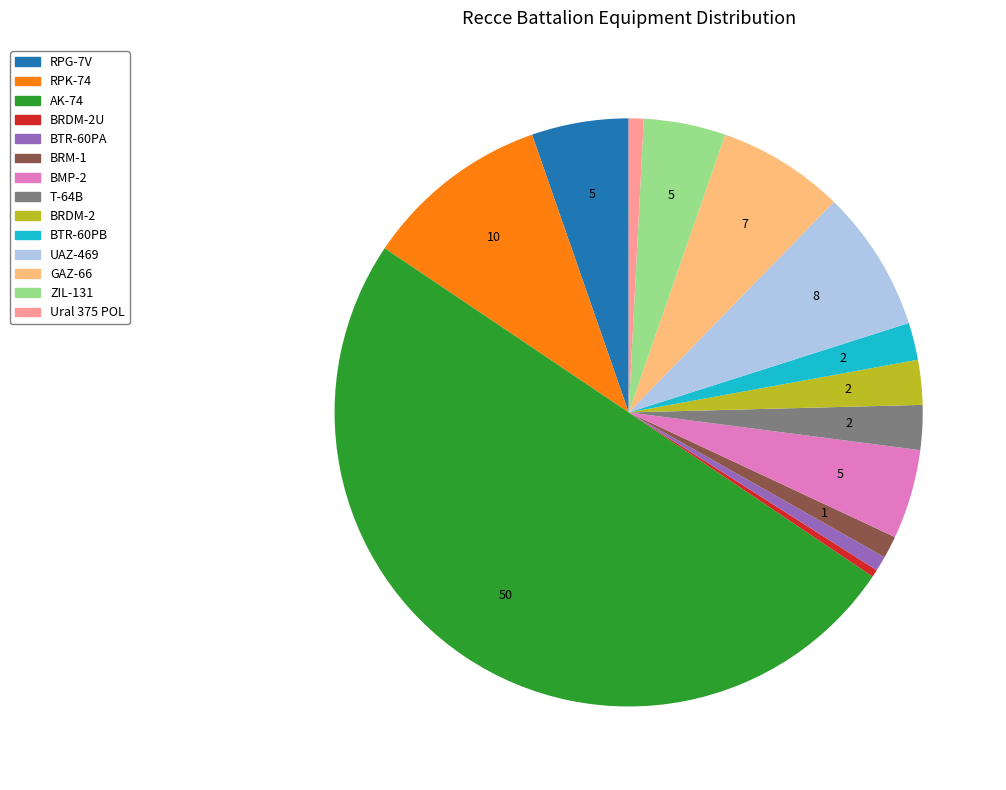

Which slice is the largest?

AK-74